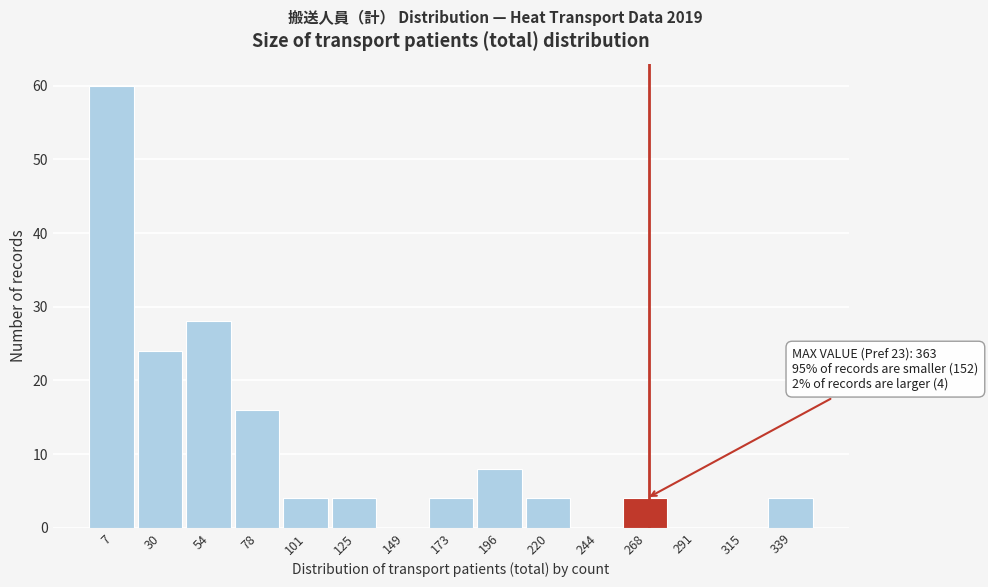

Reading right to left, transcribe all the data shown in this chart.

339=4	315=0	291=0	268=4	244=0	220=4	196=8	173=4	149=0	125=4	101=4	78=16	54=28	30=24	7=60